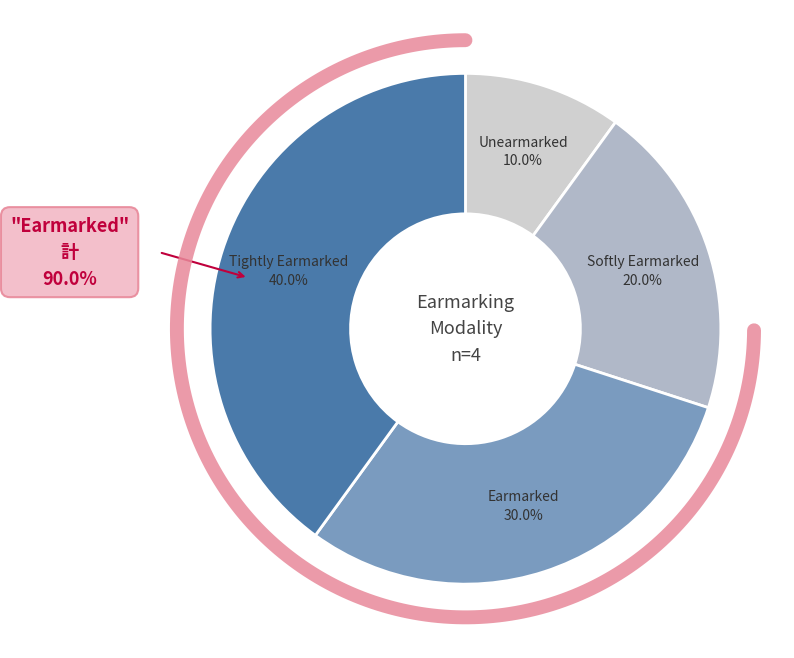

Is it true that Earmarked is 20% of the pie?

False